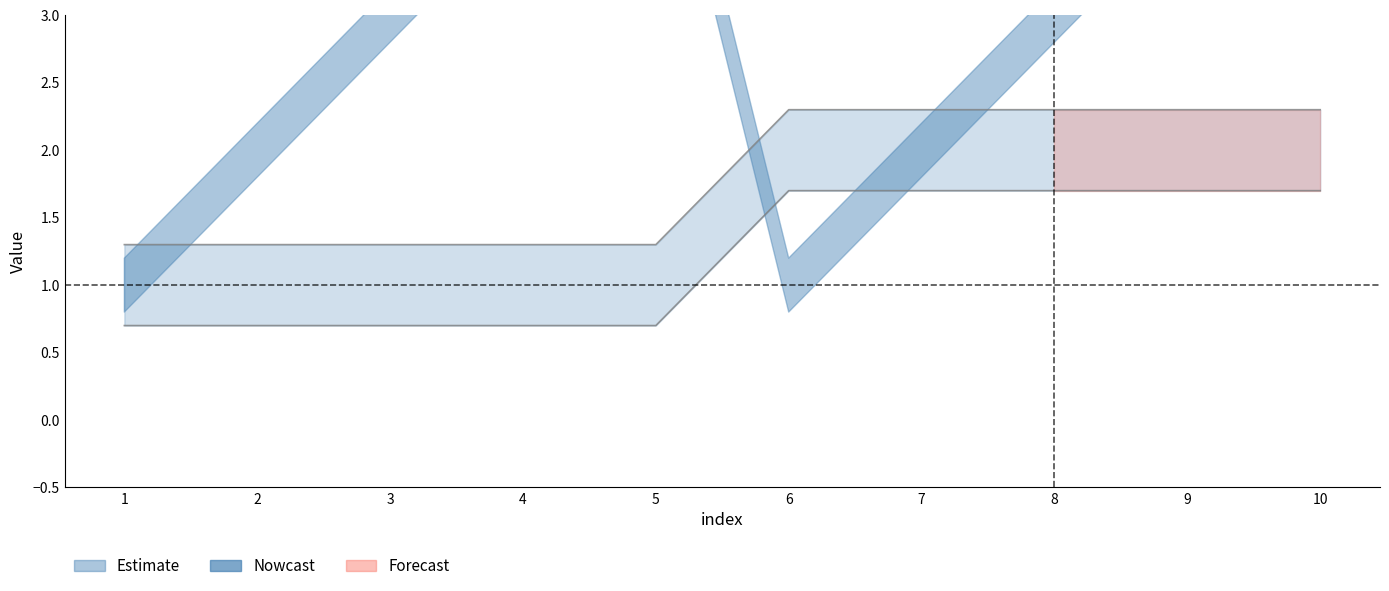

True or false: Kind has more than 2 interior local peaks.

False